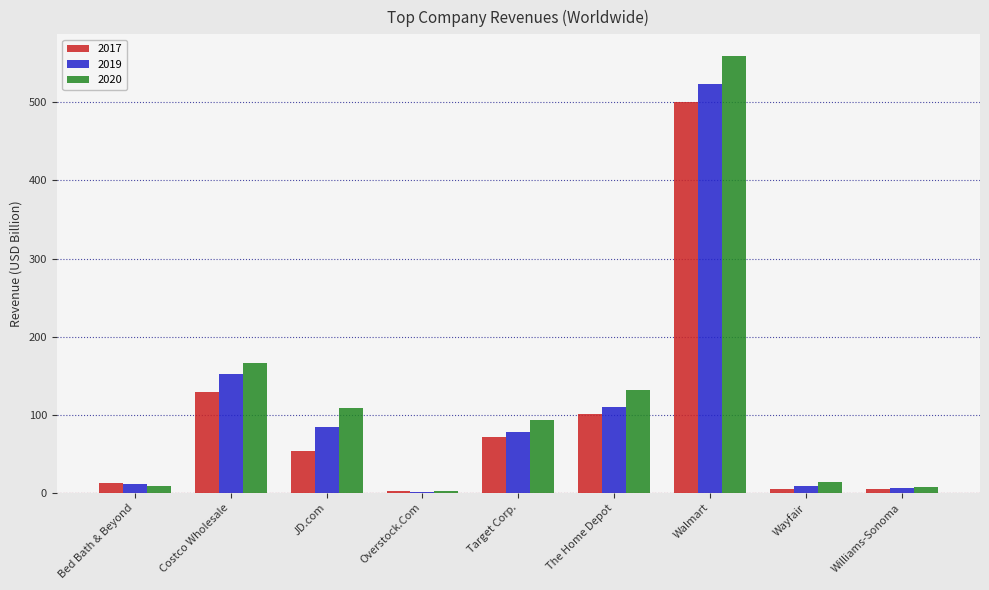

Which category has the highest value in the 2019 series?

Walmart